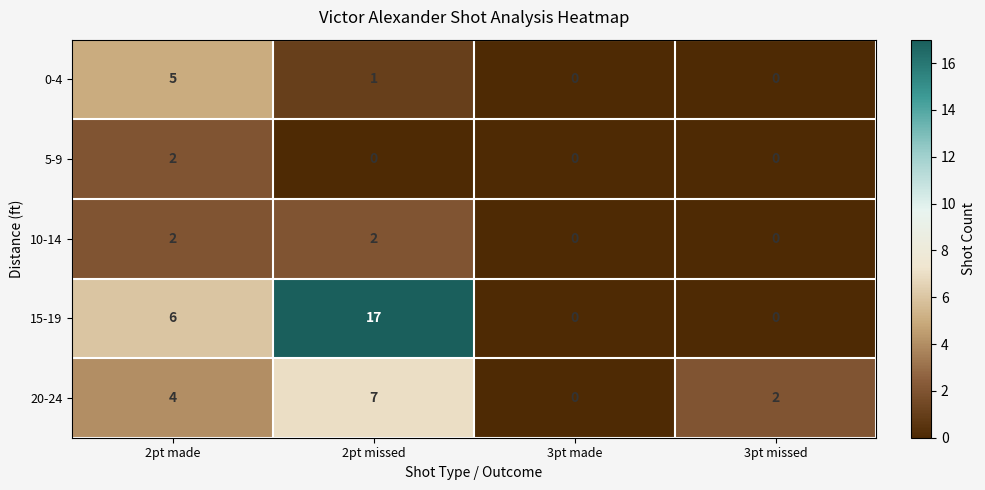

Reading right to left, what are all the values shown in this chart?

0-4: 0	0	1	5
5-9: 0	0	0	2
10-14: 0	0	2	2
15-19: 0	0	17	6
20-24: 2	0	7	4